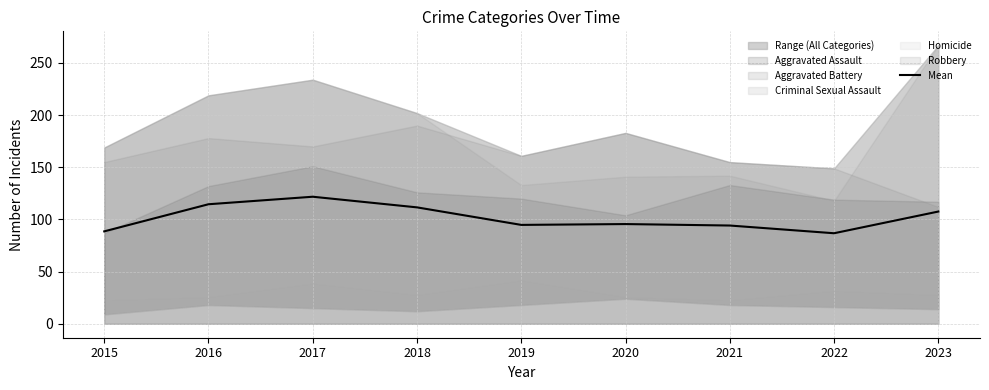

What is the minimum value for Mean?

86.8